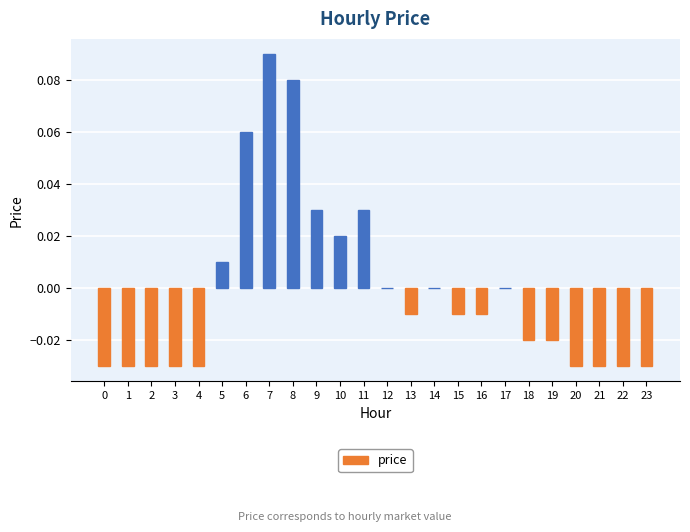

How many series are shown in this chart?

1